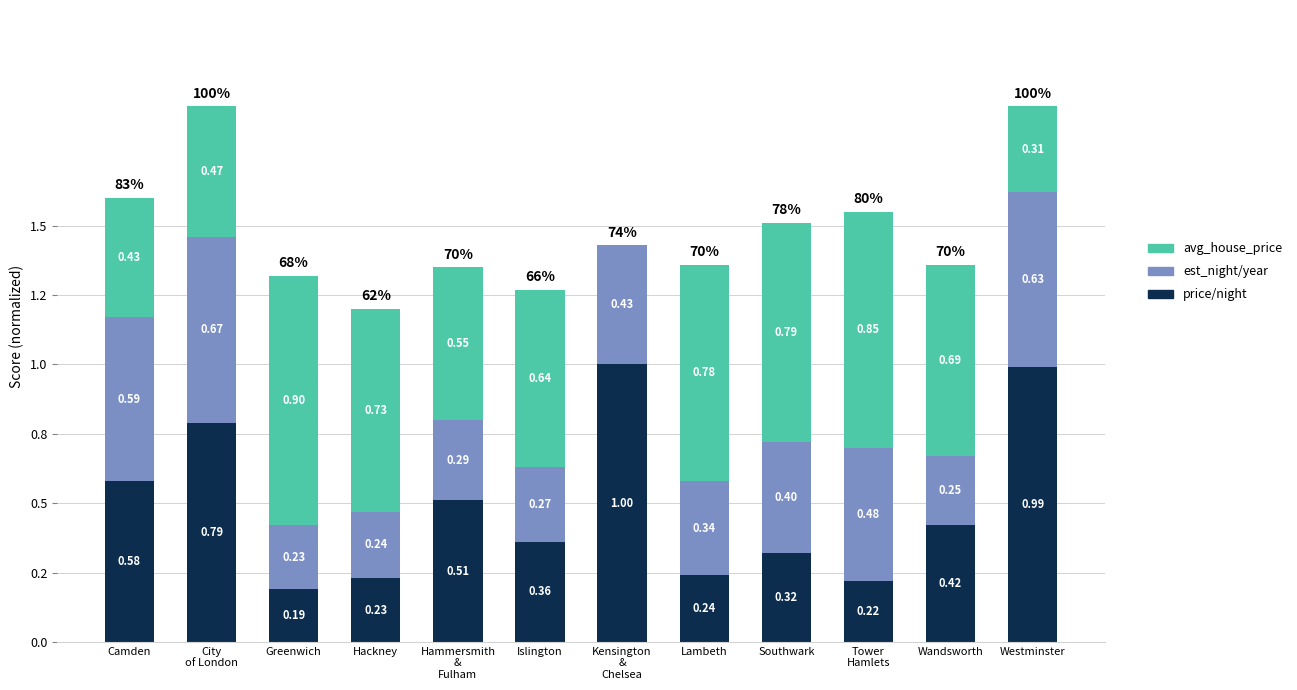

At Hammersmith
&
Fulham, list the series in order from smallest to largest.

est_night/year, price/night, avg_house_price